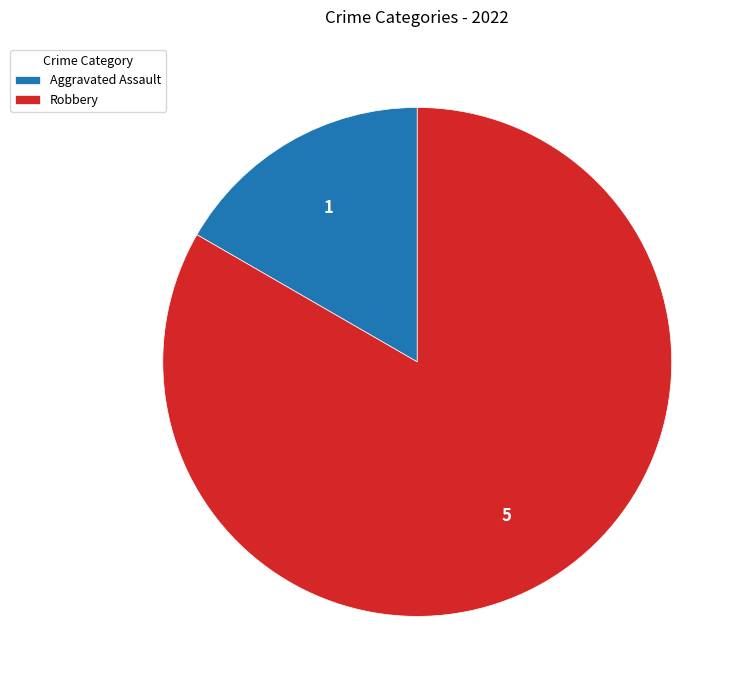

Is there a majority slice in this chart?

Yes